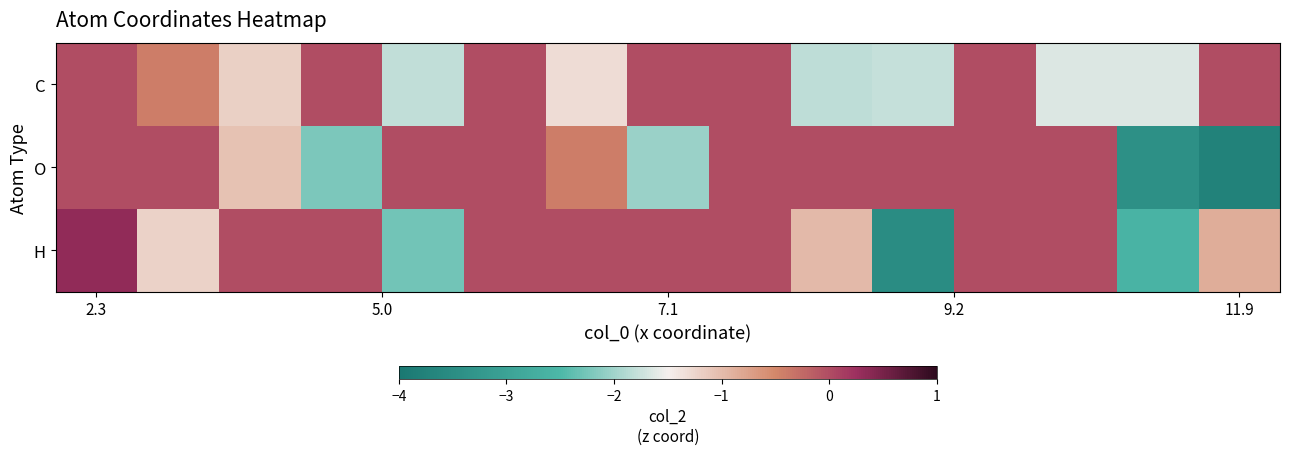

At which category is the sum across all series the highest?

2.3